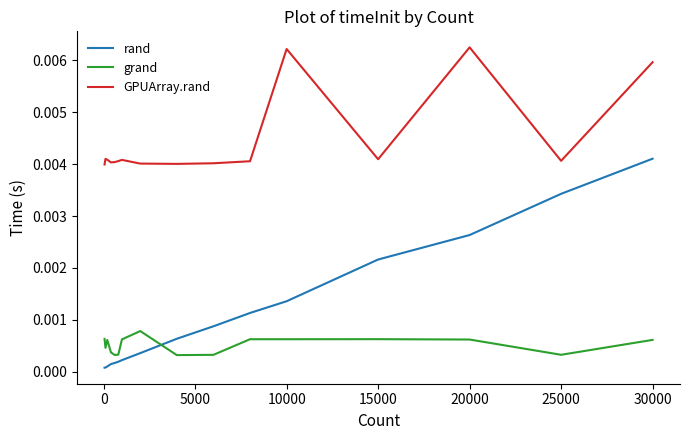

List the series in order of their peak value, highest first.

GPUArray.rand, rand, grand